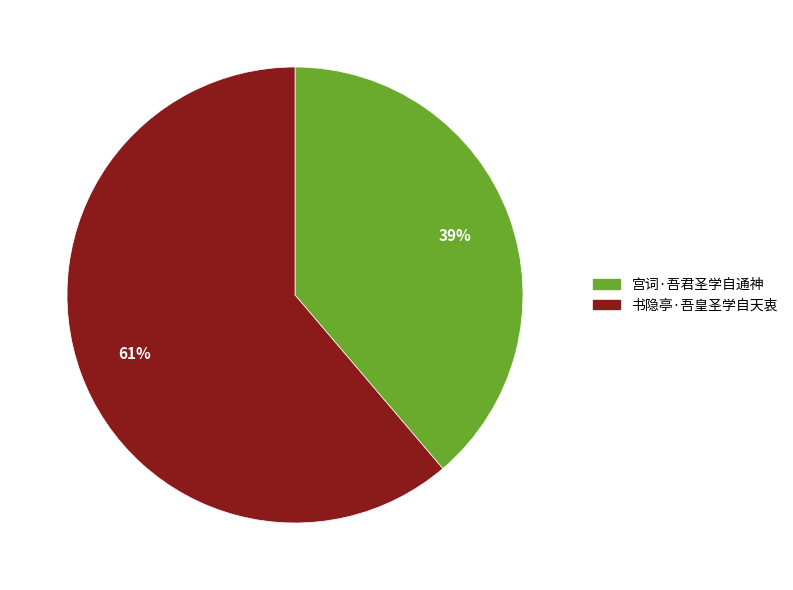

Combined, do 宫词·吾君圣学自通神 and 书隐亭·吾皇圣学自天衷 account for over 50%?

Yes